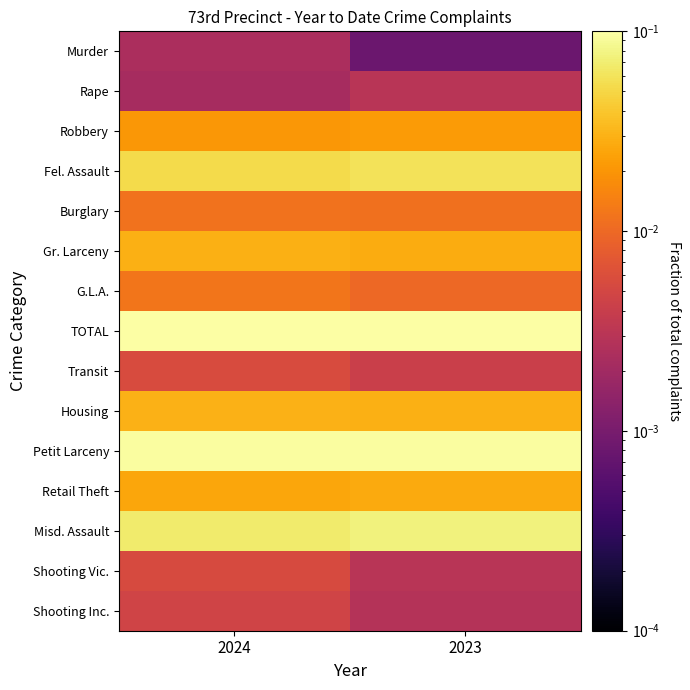

Which series has the largest total across all categories?

TOTAL